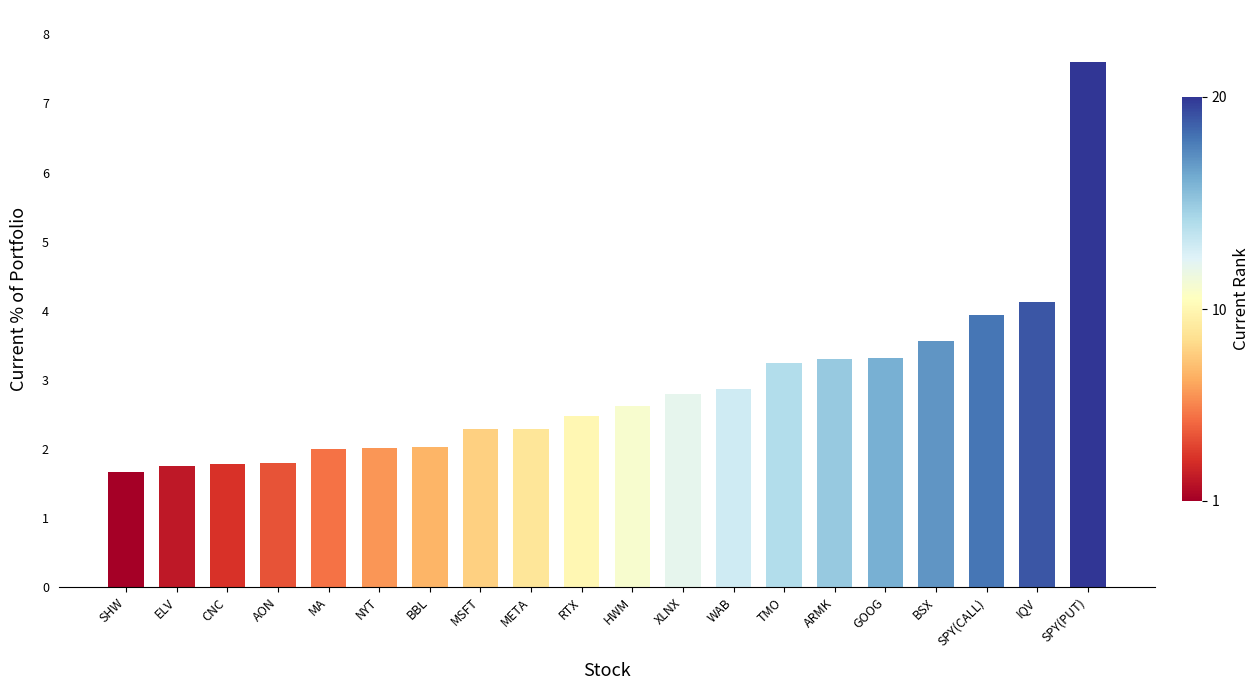

Which category has the lowest value across all series?

SHW